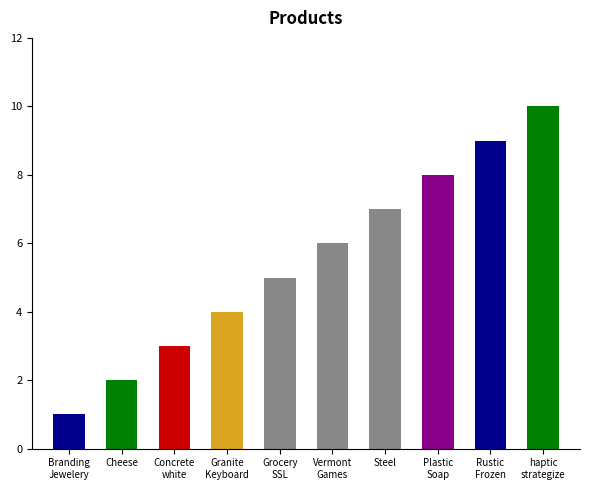

Reading left to right, extract all data points from this chart.

1	2	3	4	5	6	7	8	9	10